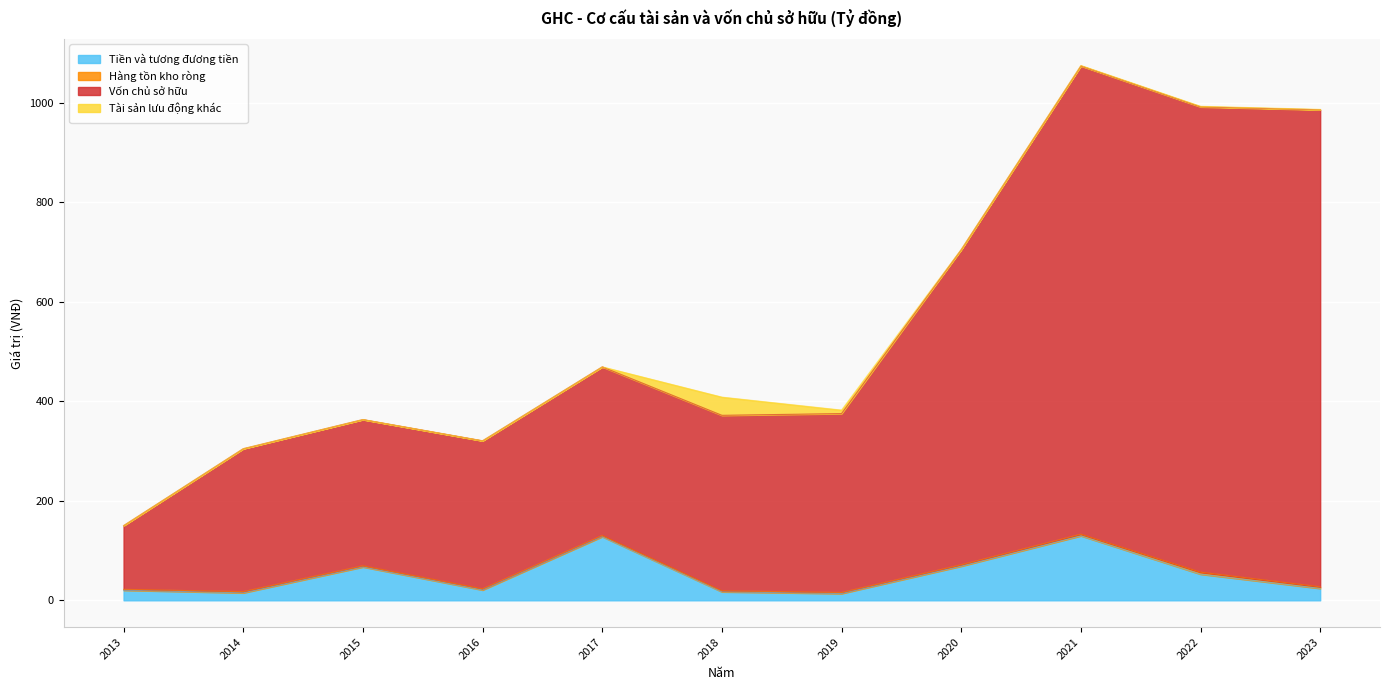

Is it true that Tiền và tương đương tiền equals 17.1 at 2018?

True